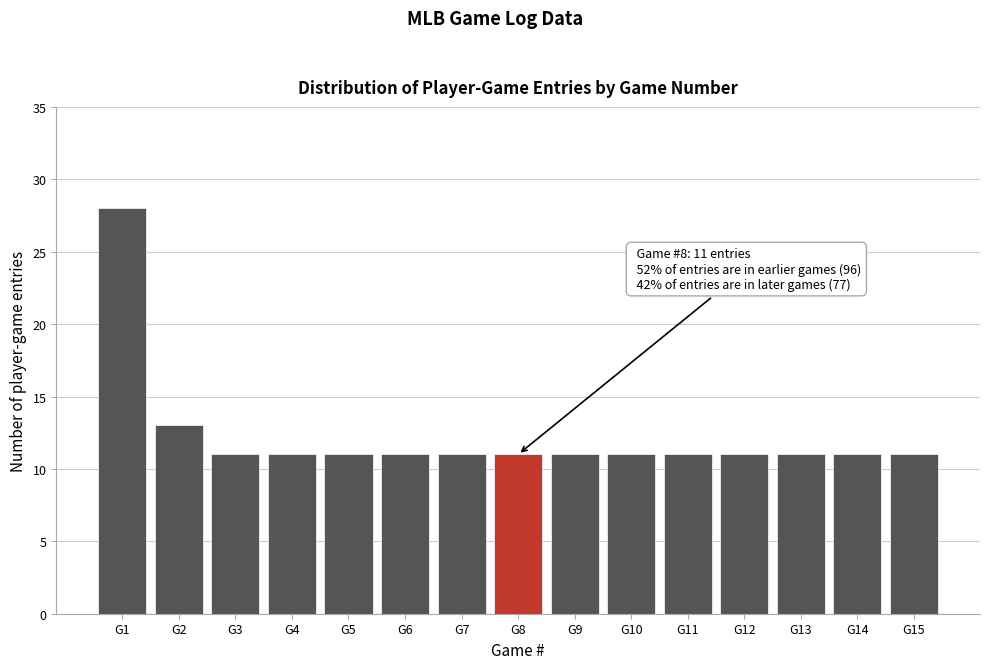

Reading right to left, what are all the values shown in this chart?

11	11	11	11	11	11	11	11	11	11	11	11	11	13	28